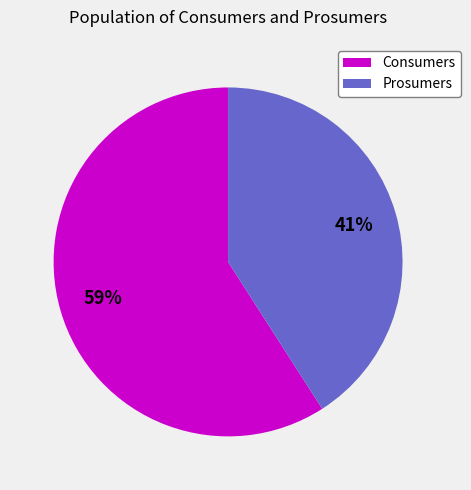

True or false: Consumers accounts for 59% of the total.

True